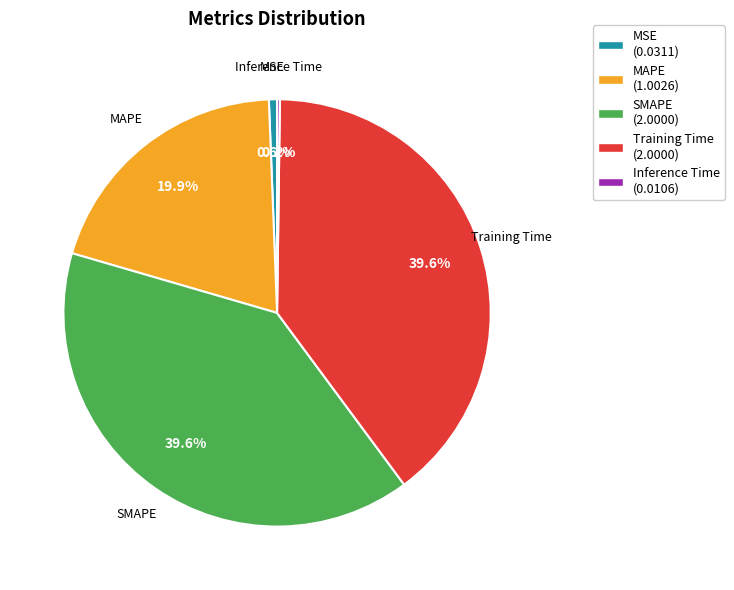

True or false: MSE accounts for 11% of the total.

False